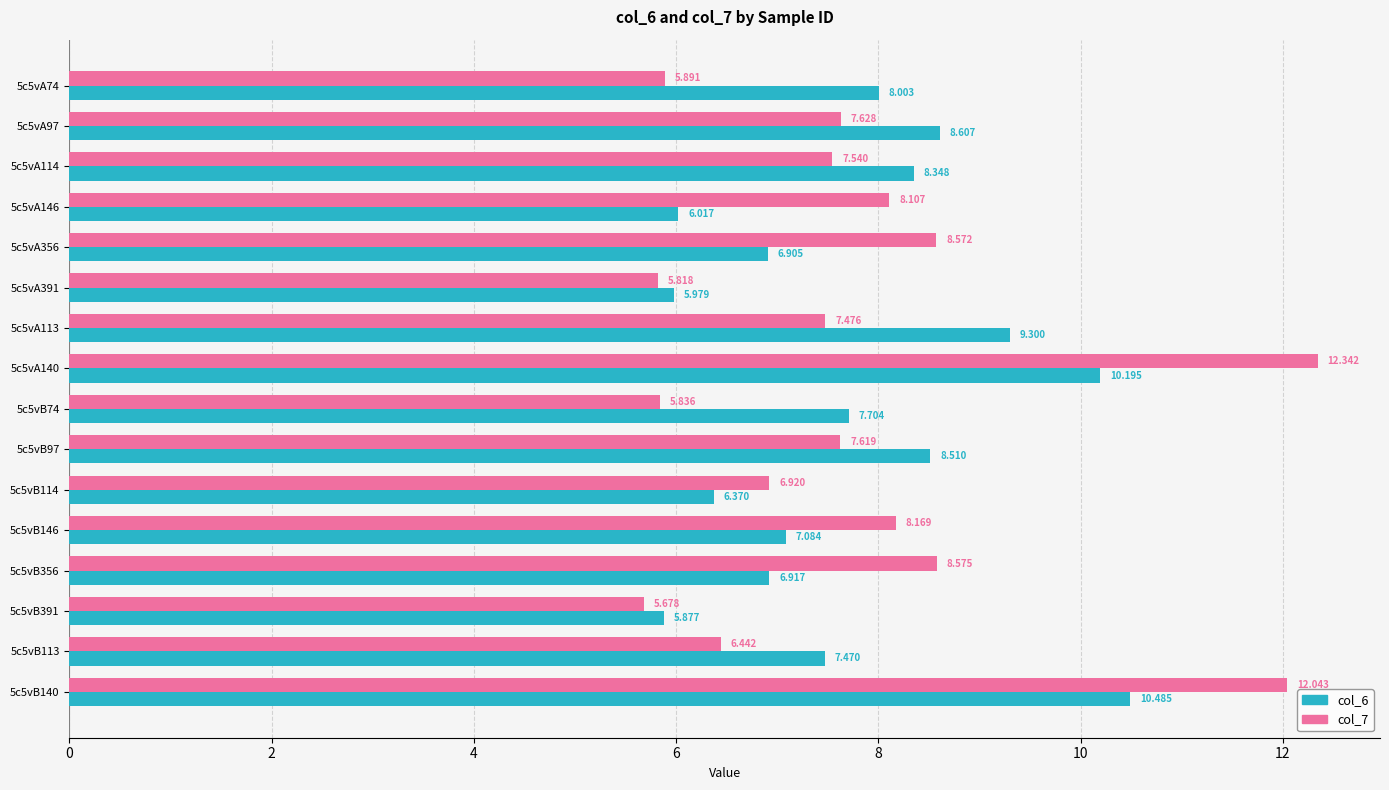

What is the sum of all col_6 values?

123.8